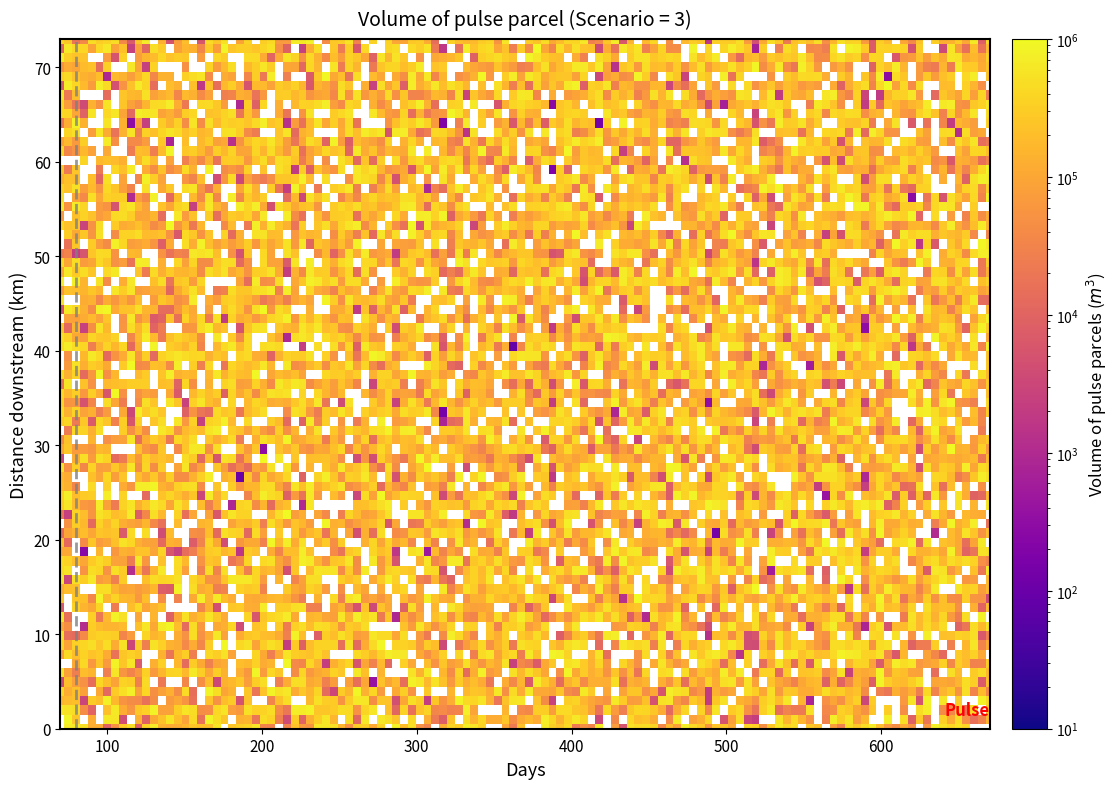

True or false: 6 has a value of 279758 at 8.

True